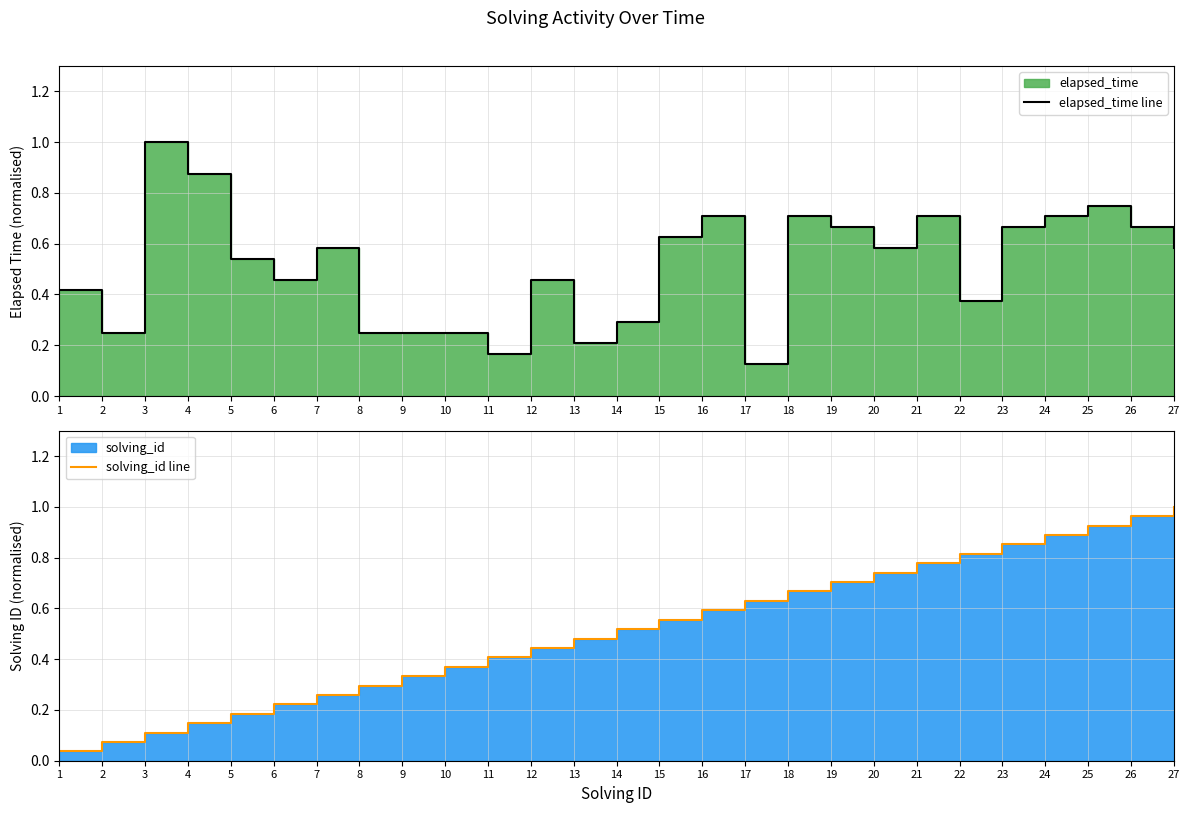

Where is elapsed_time line nearest to the value 0?

17